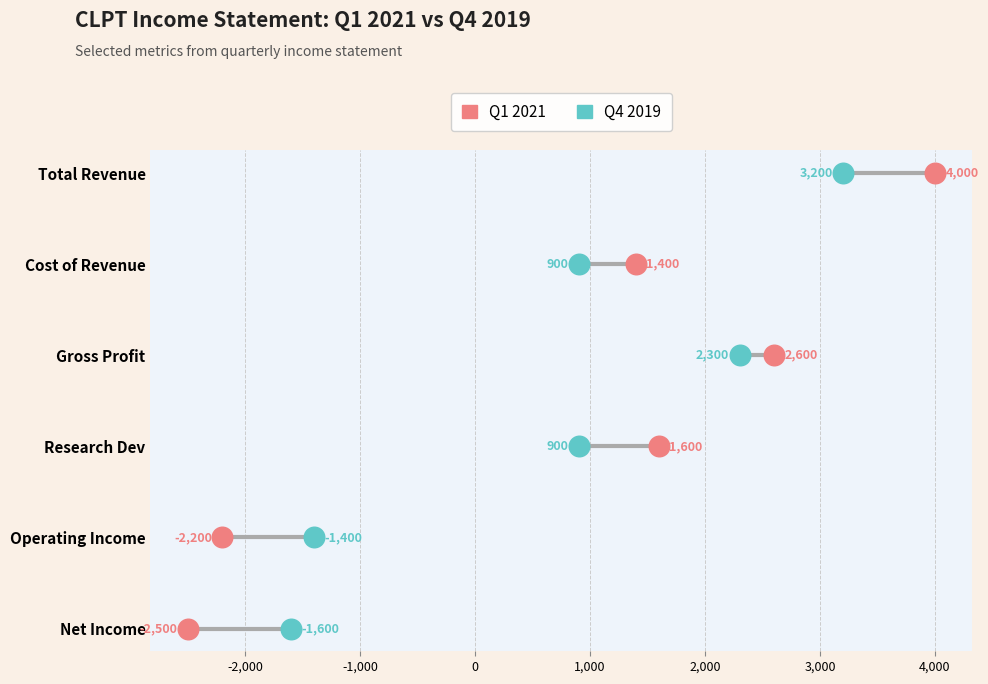

What are all the series names shown in the legend?

Q1 2021, Q4 2019